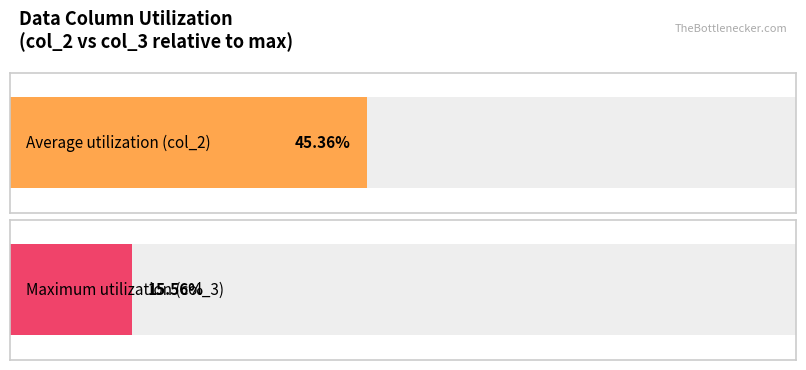

How many distinct data groups are displayed?

2